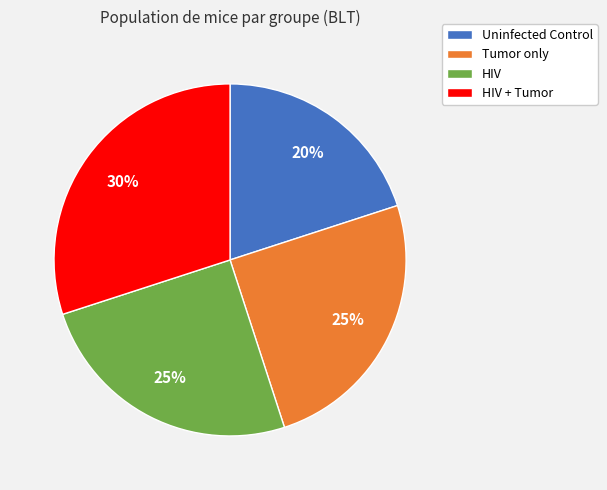

To the nearest percent, what is the combined percentage of Tumor only and HIV?

50%